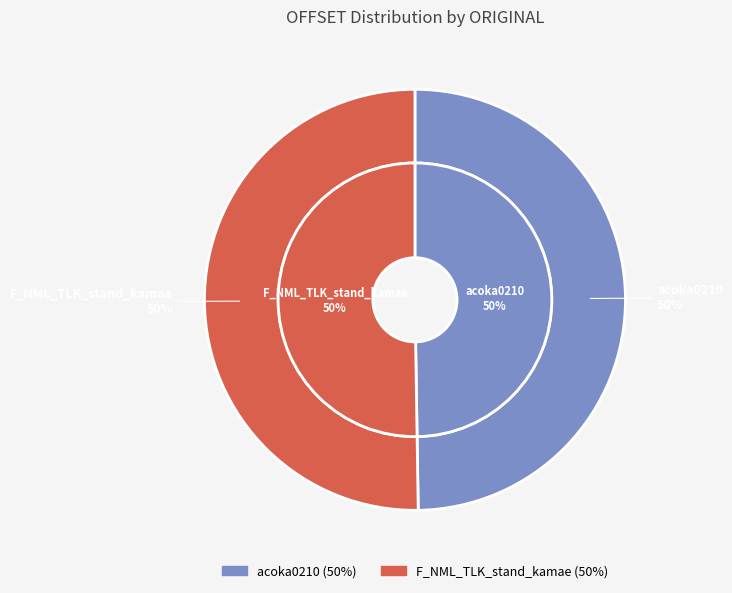

Approximately how many times larger is the value at acoka0210 compared to F_NML_TLK_stand_kamae?

1.0